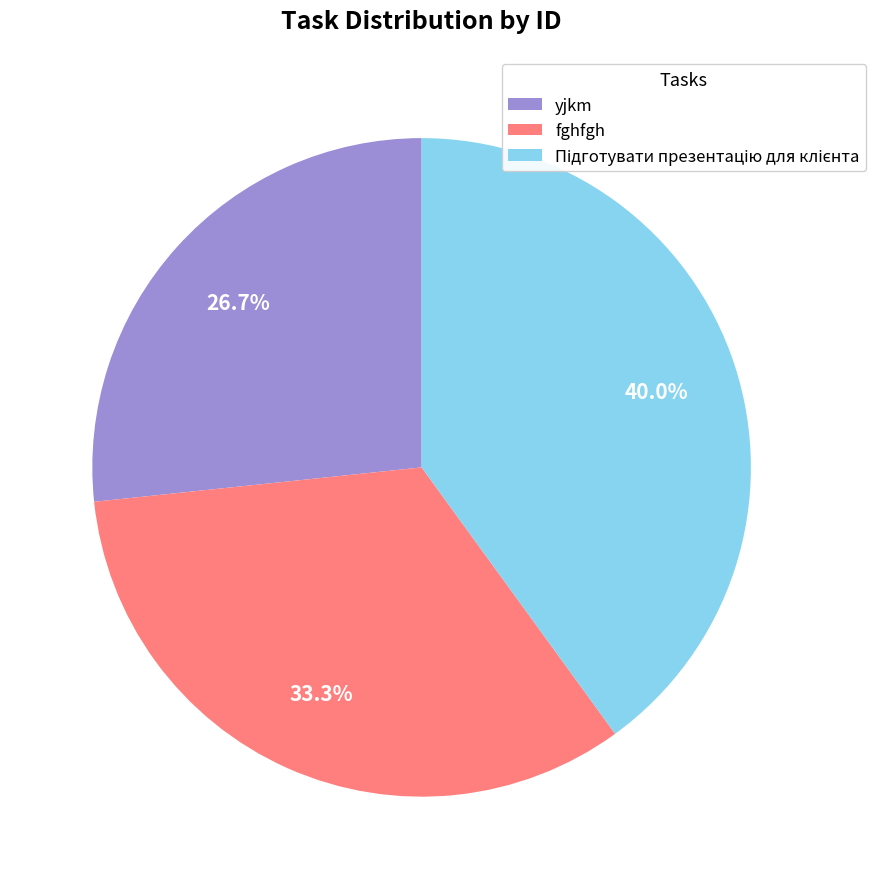

What percentage is the fghfgh slice, to the nearest percent?

33%